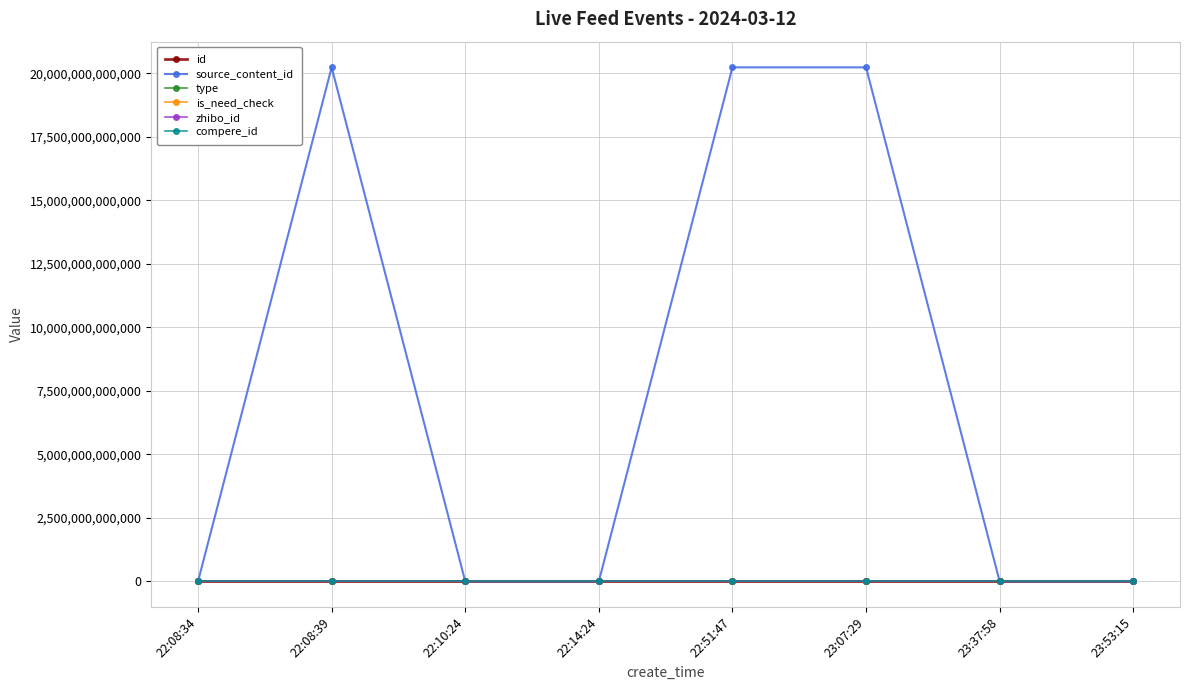

Which series has the largest total across all categories?

source_content_id